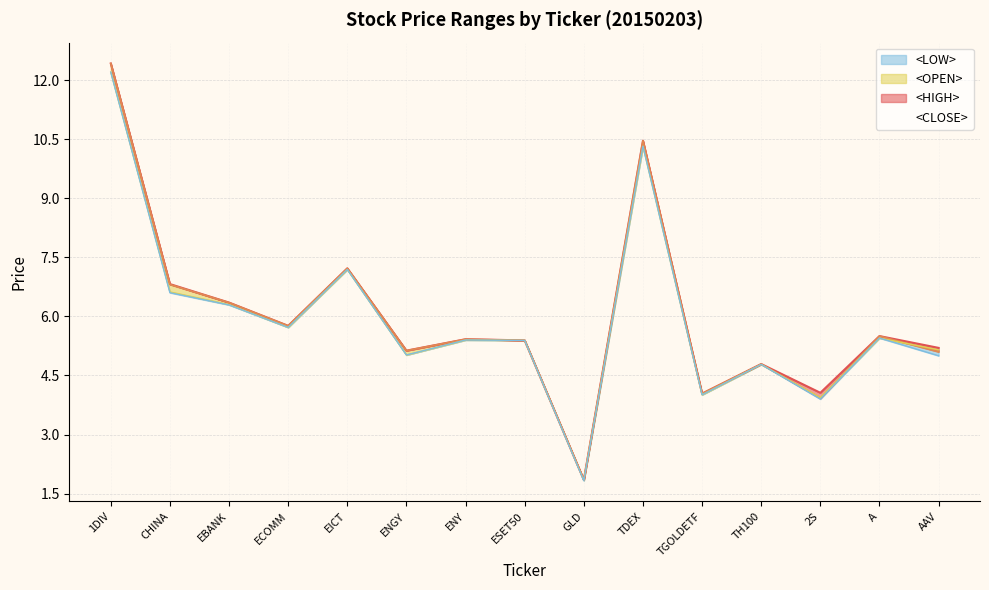

What is the sum of all <HIGH> values?

90.4